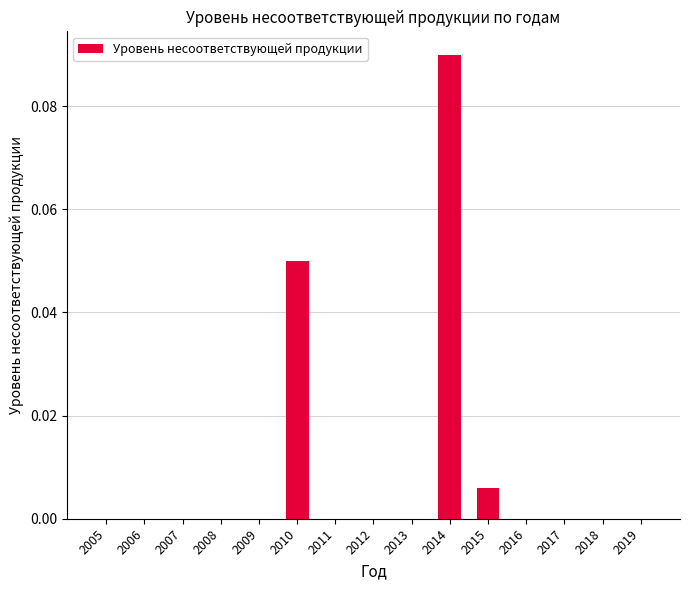

True or false: the data shows 0.0 at 2005.

True